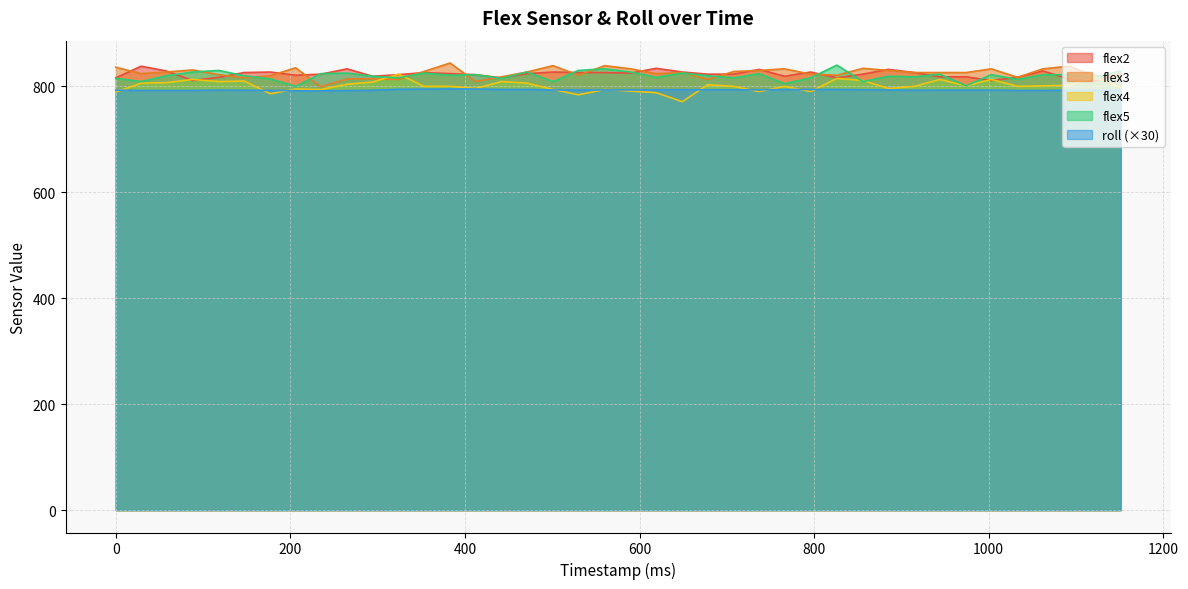

At which category is the sum across all series the highest?

826